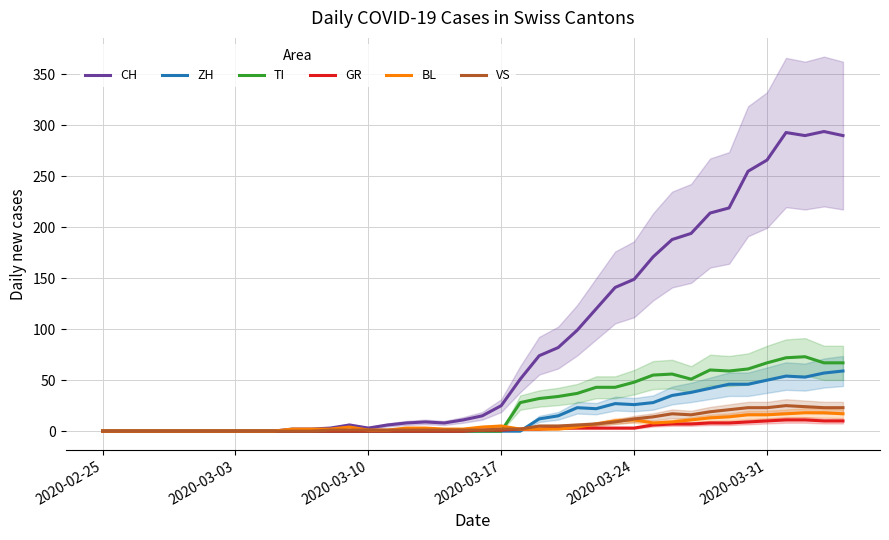

True or false: TI and ZH intersect in this chart.

False